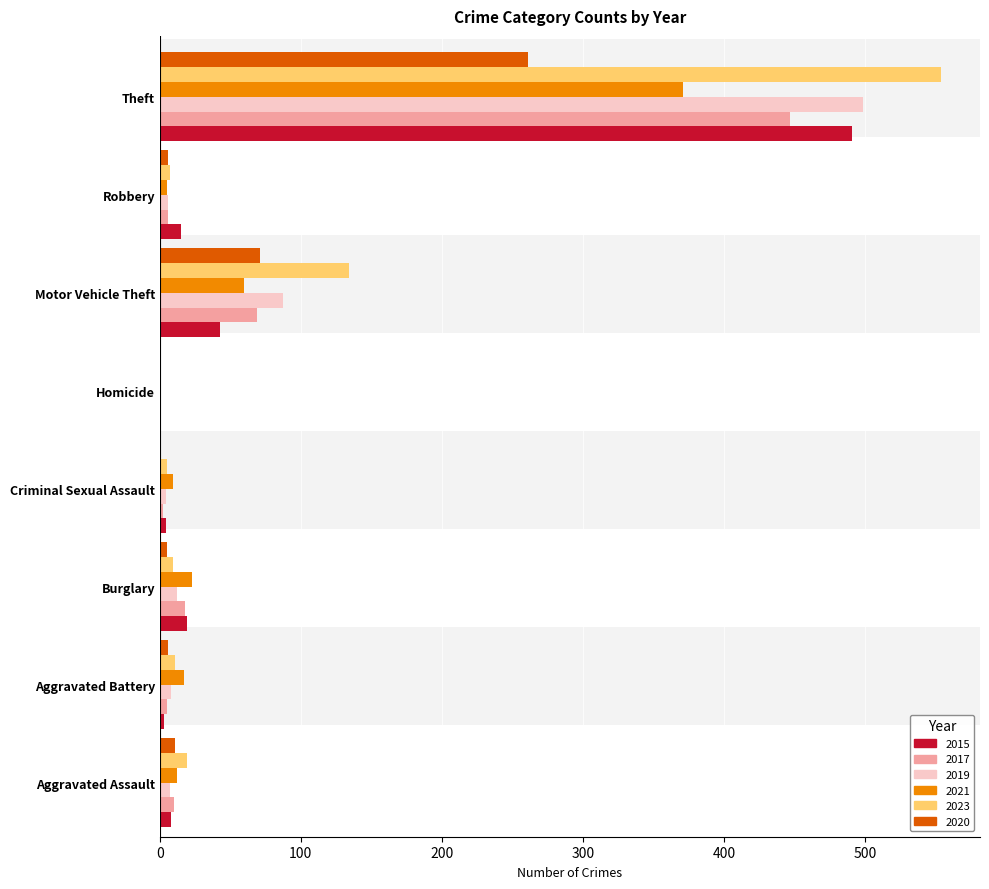

The value of 2015 at Theft is 491. True or false?

True